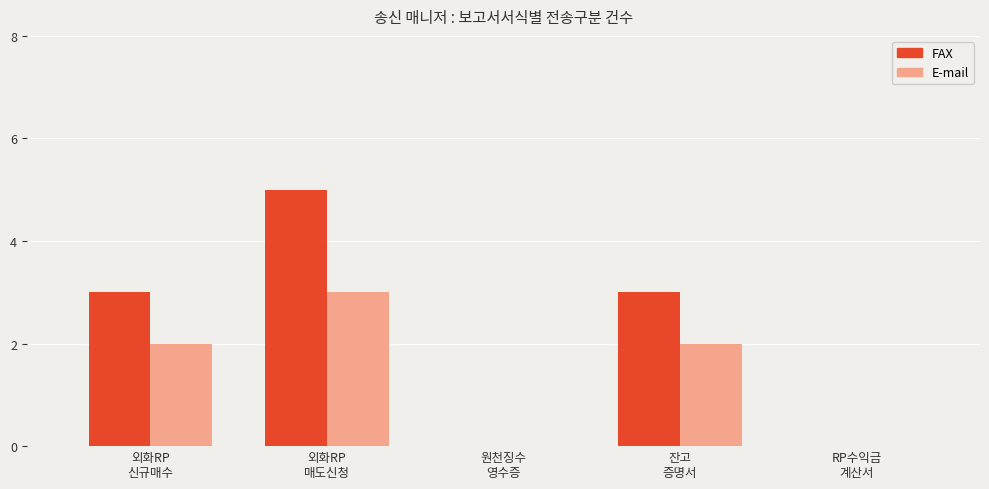

Which series has the largest total across all categories?

FAX